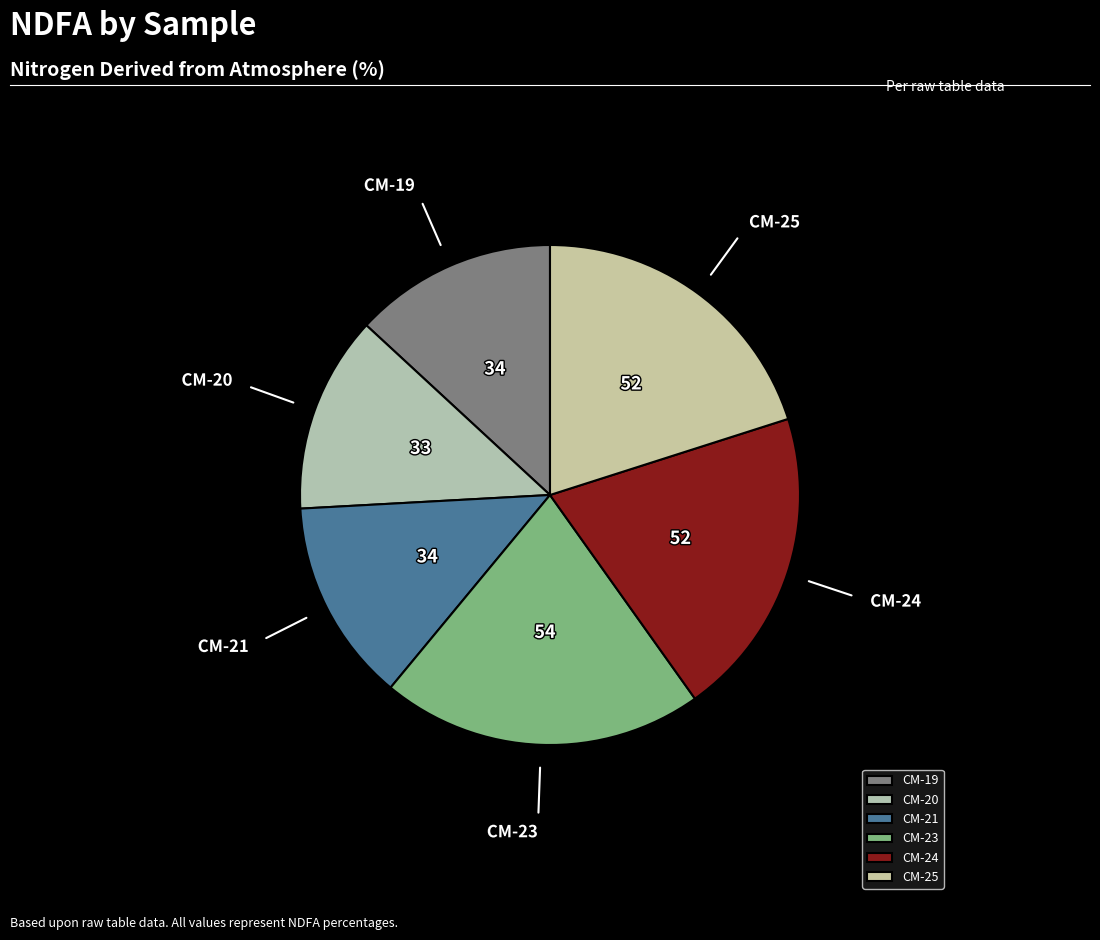

True or false: CM-21 accounts for 13% of the total.

True